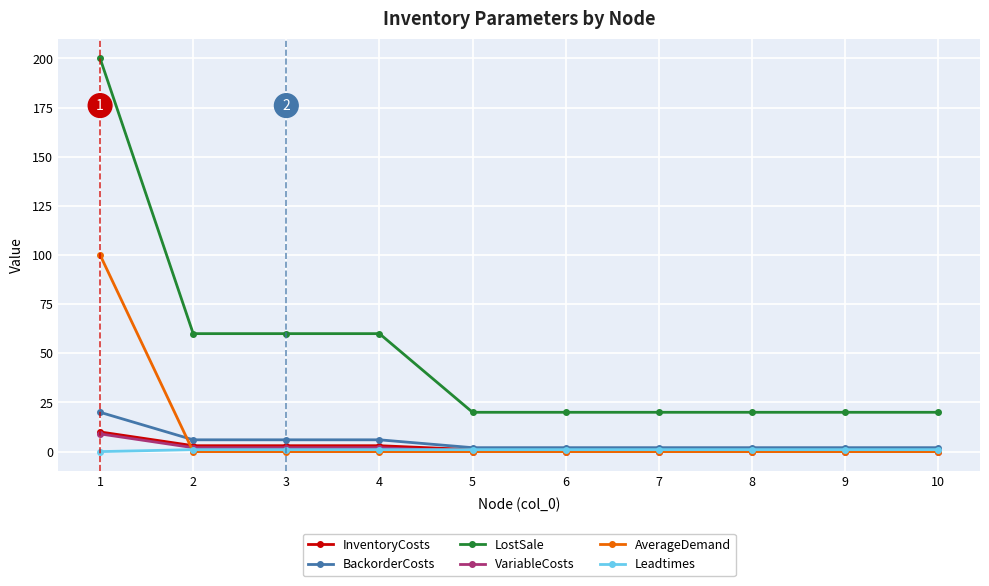

What is the maximum value for BackorderCosts?

20